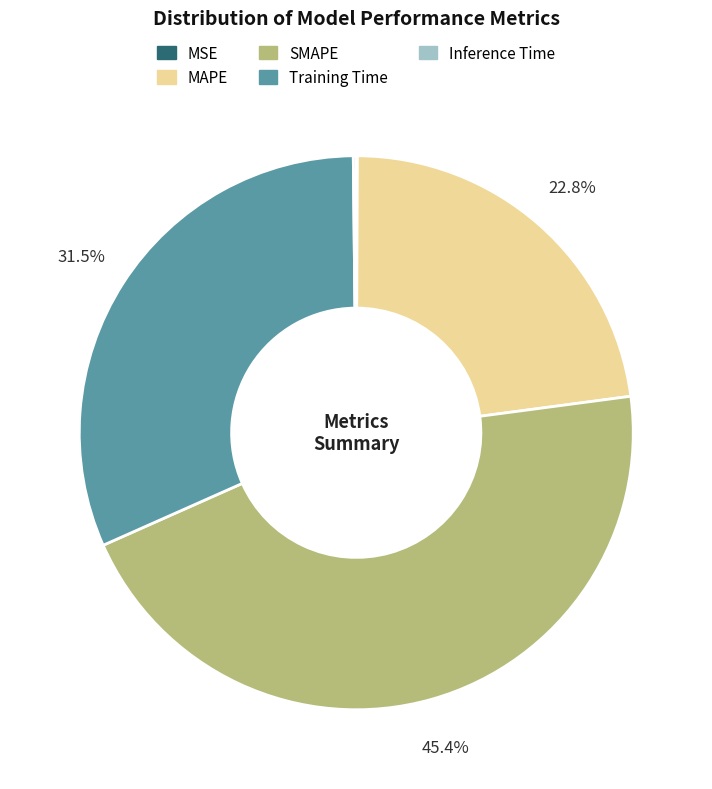

Which has a higher value, MAPE or Training Time?

Training Time